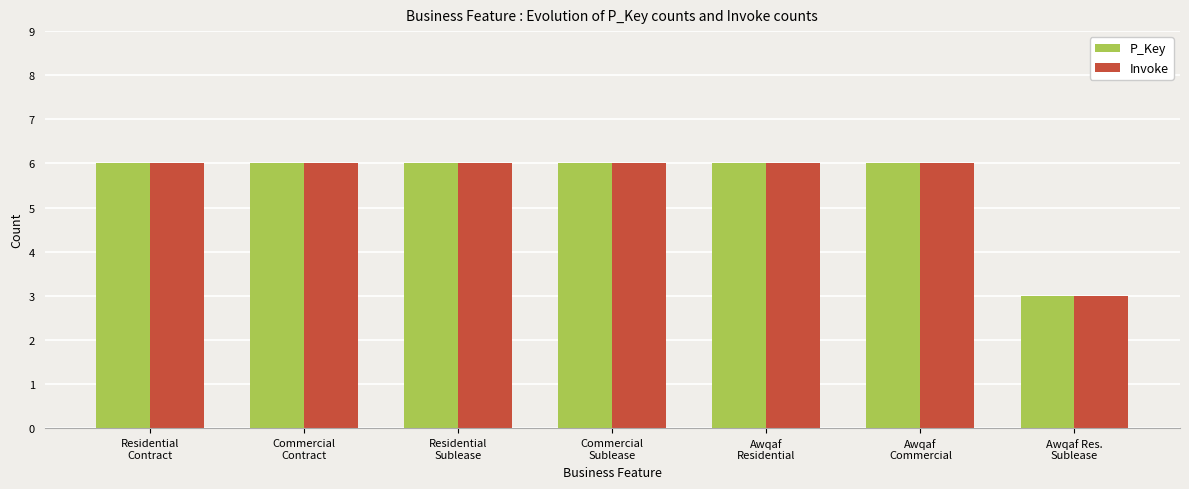

At how many categories does at least one series exceed 5?

6